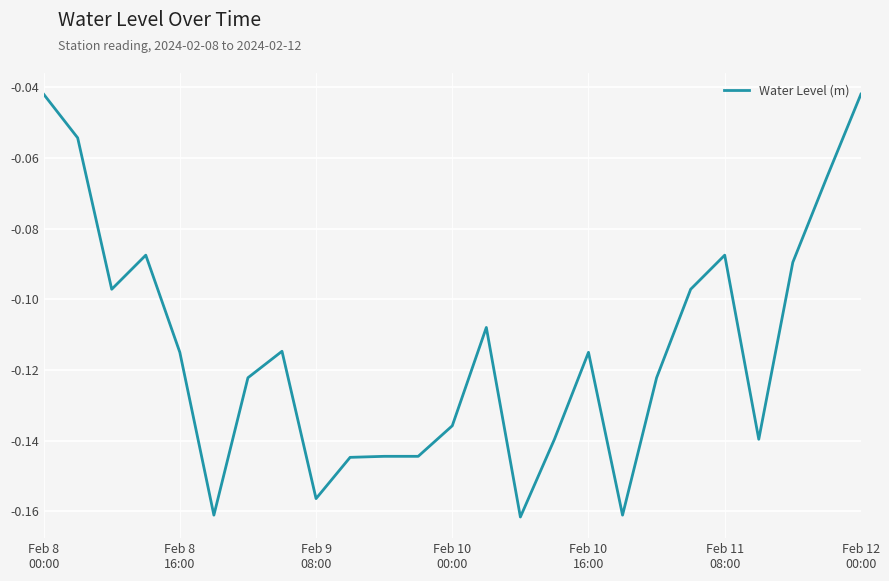

What is the minimum value shown in the chart?

-0.2